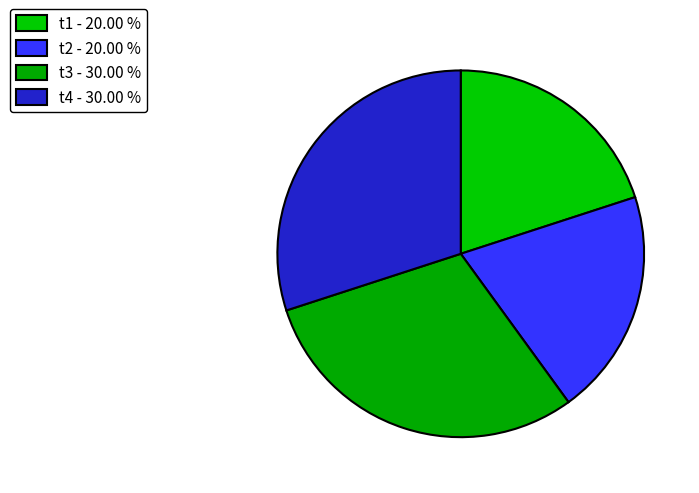

To the nearest percent, what portion does t3 represent?

30%